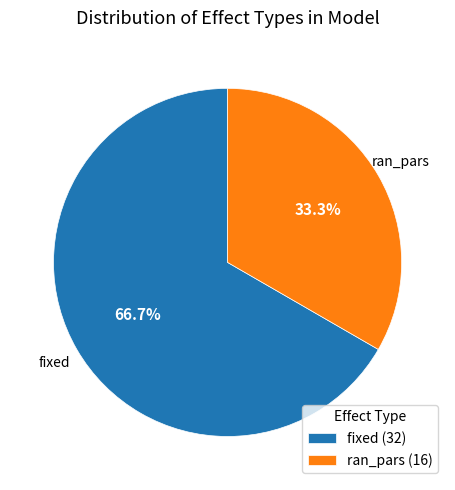

What is the smallest slice in the pie chart?

ran_pars